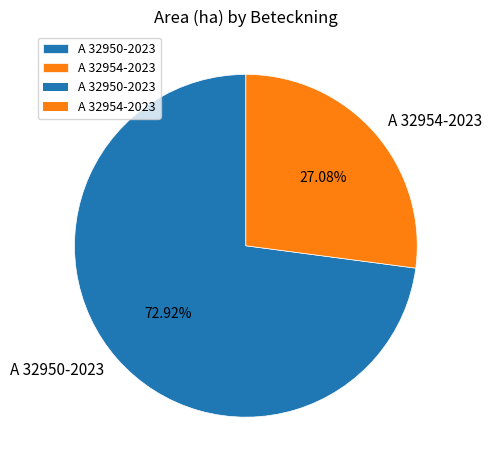

To the nearest percent, what is the difference between the largest and smallest slice percentages?

46%